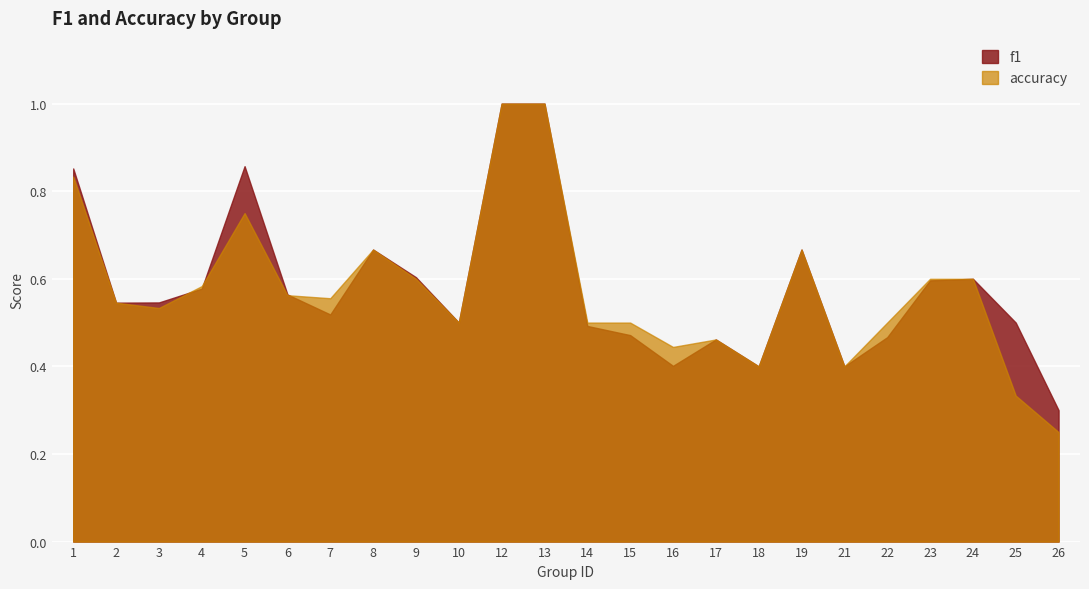

What are all the series names shown in the legend?

f1, accuracy